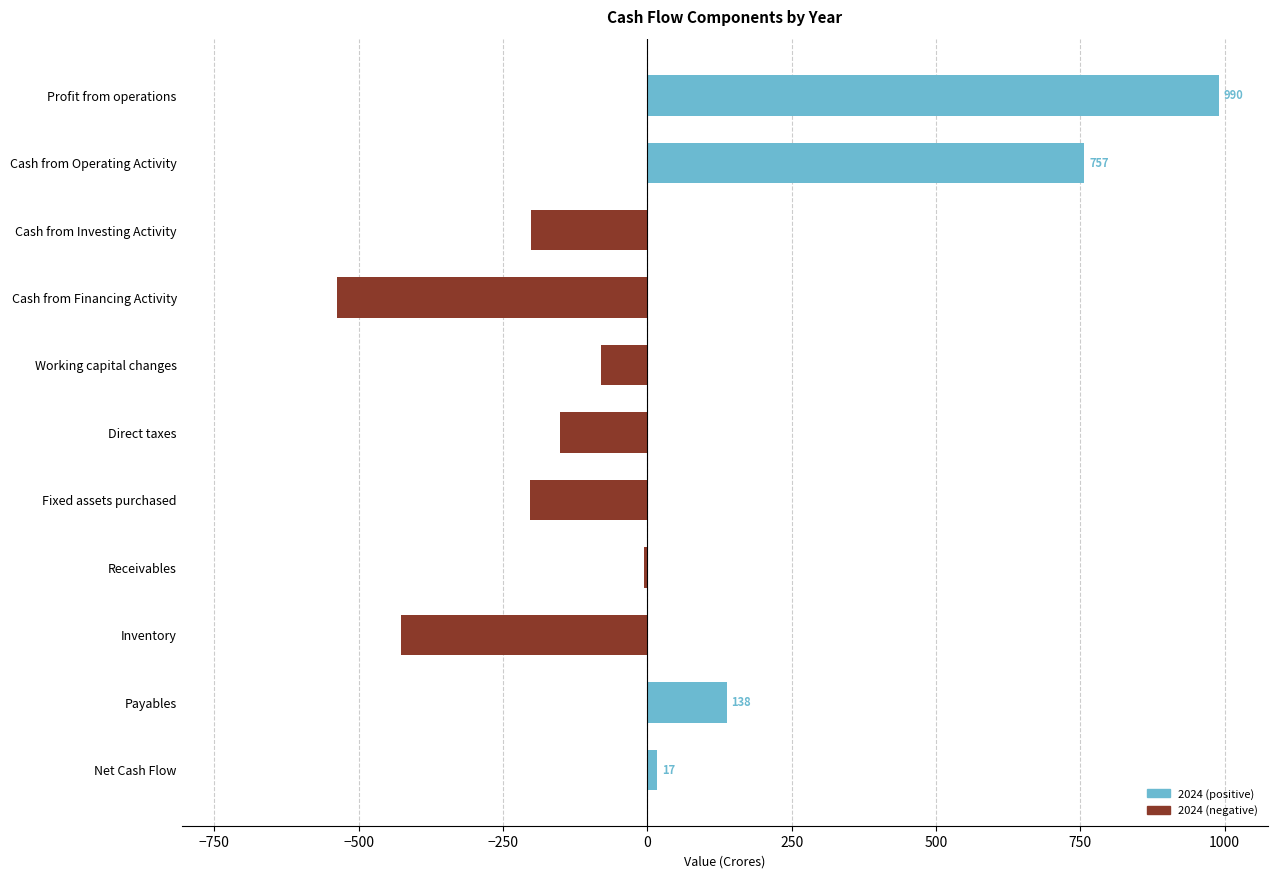

How many data points does each series have?

11